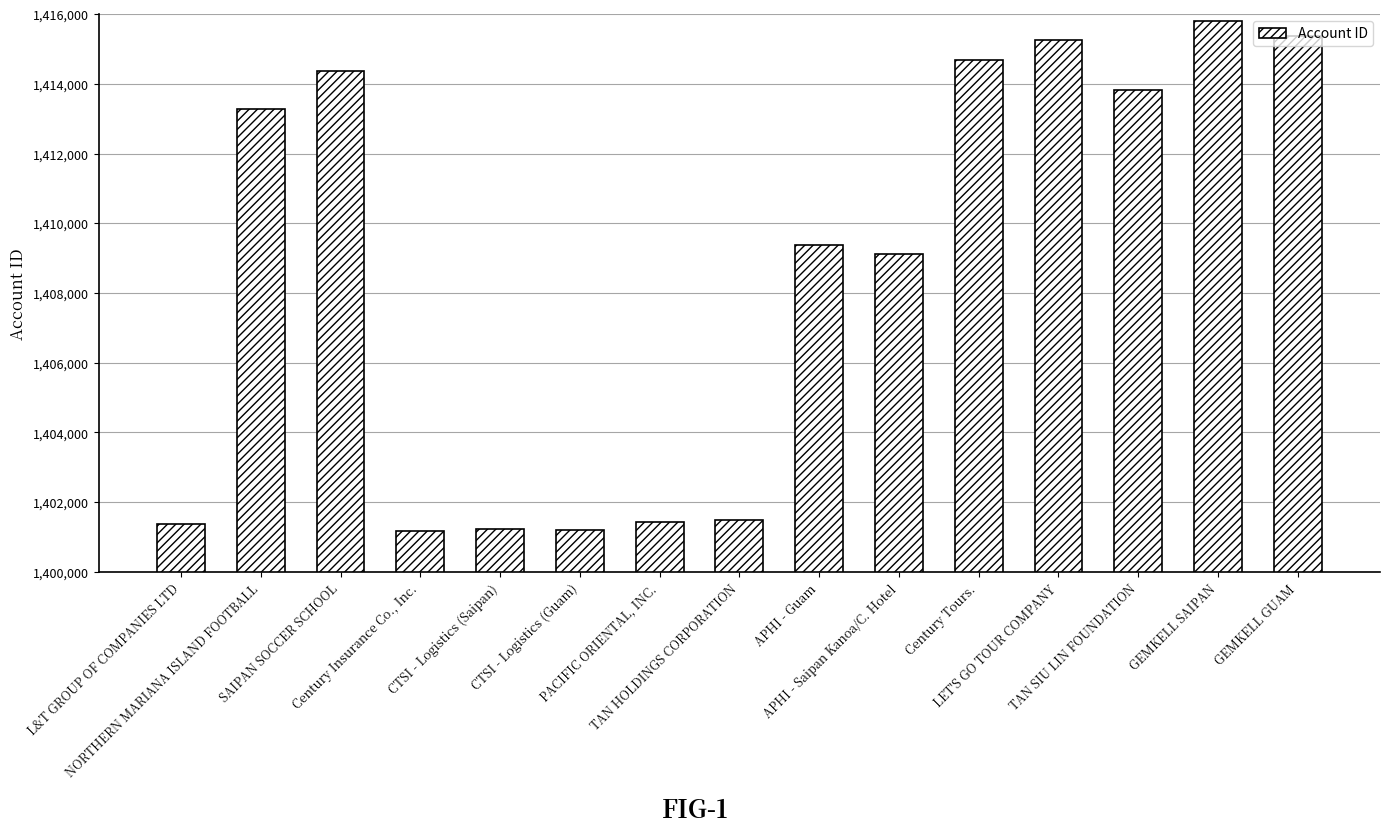

What is the difference between the maximum and minimum values?

14634